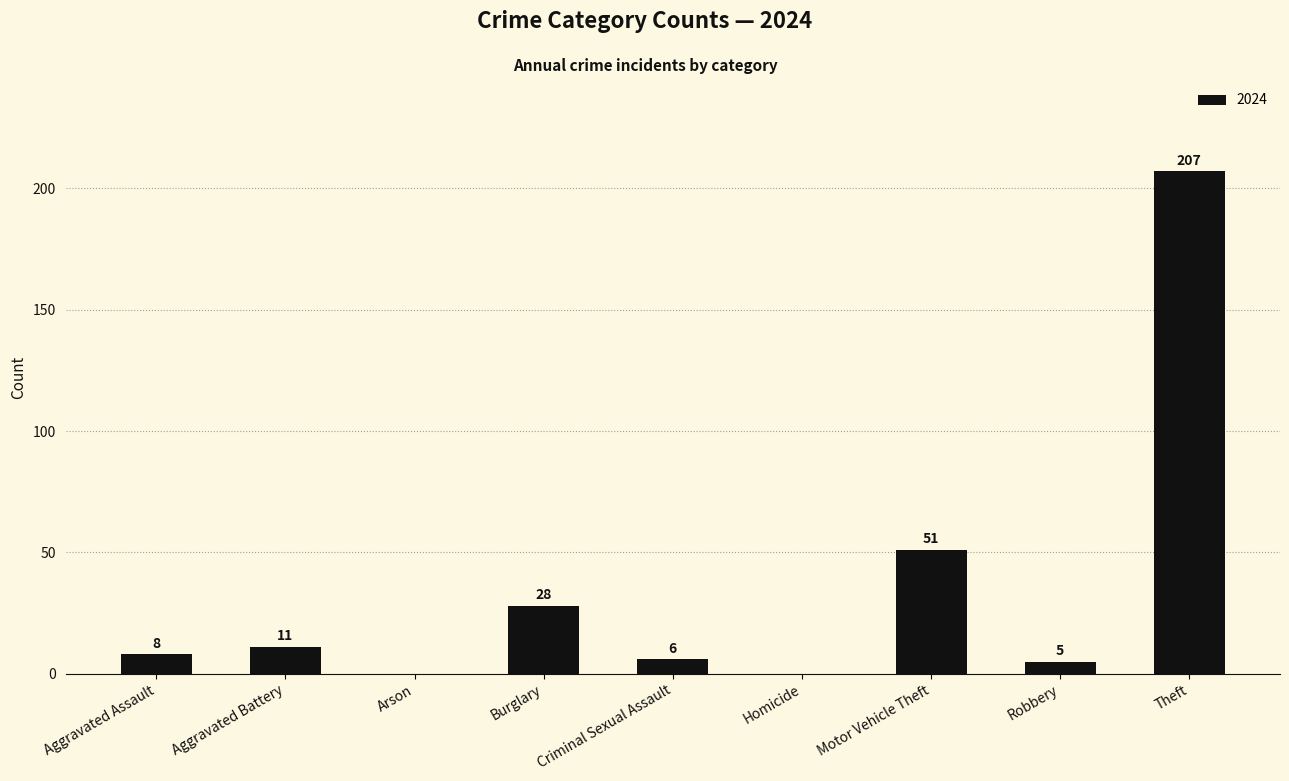

True or false: the data shows 3 at Aggravated Battery.

False